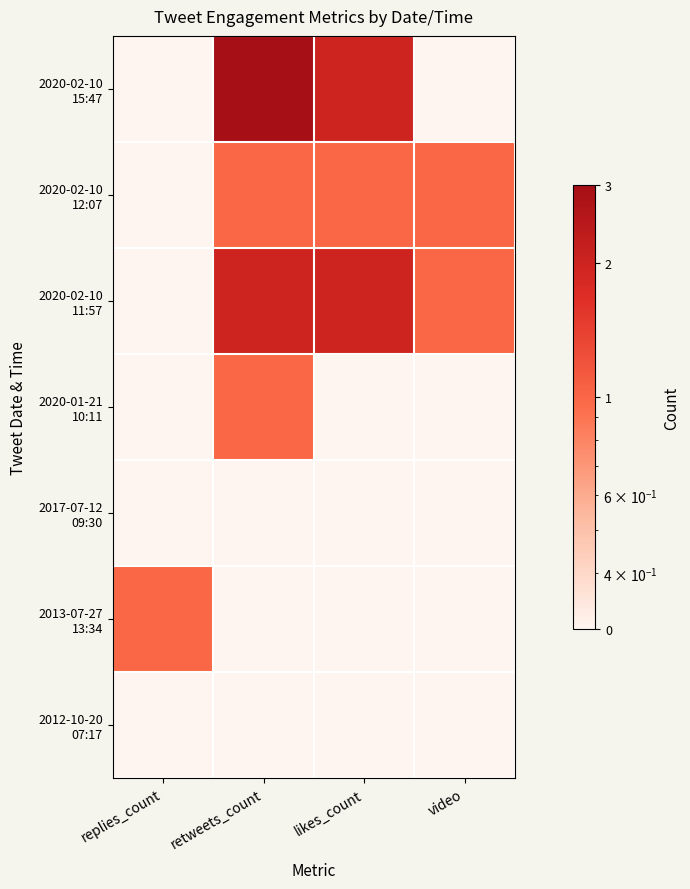

Count the number of data series in this chart.

7